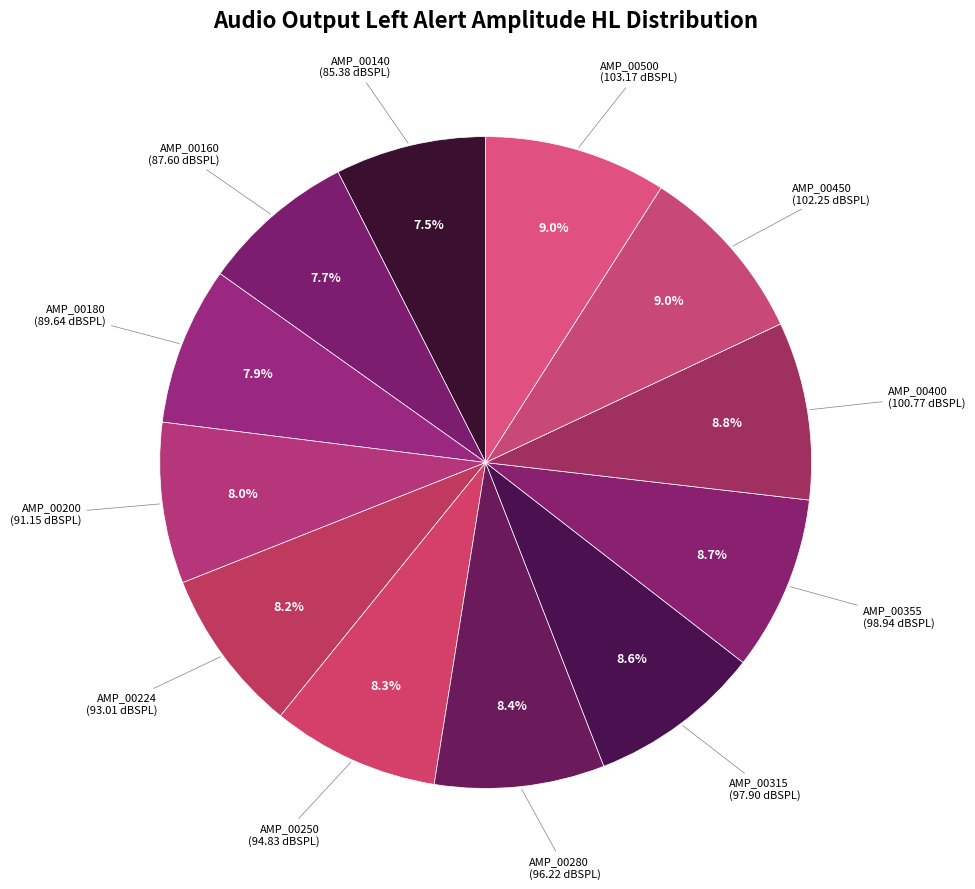

Is there any slice that represents more than half of the pie?

No